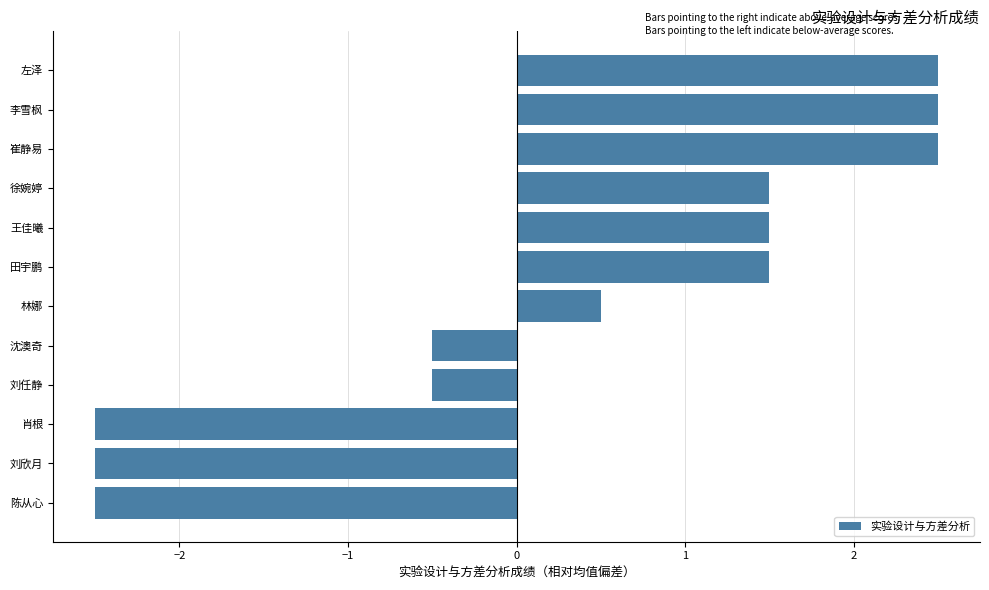

How many values are above zero?

7